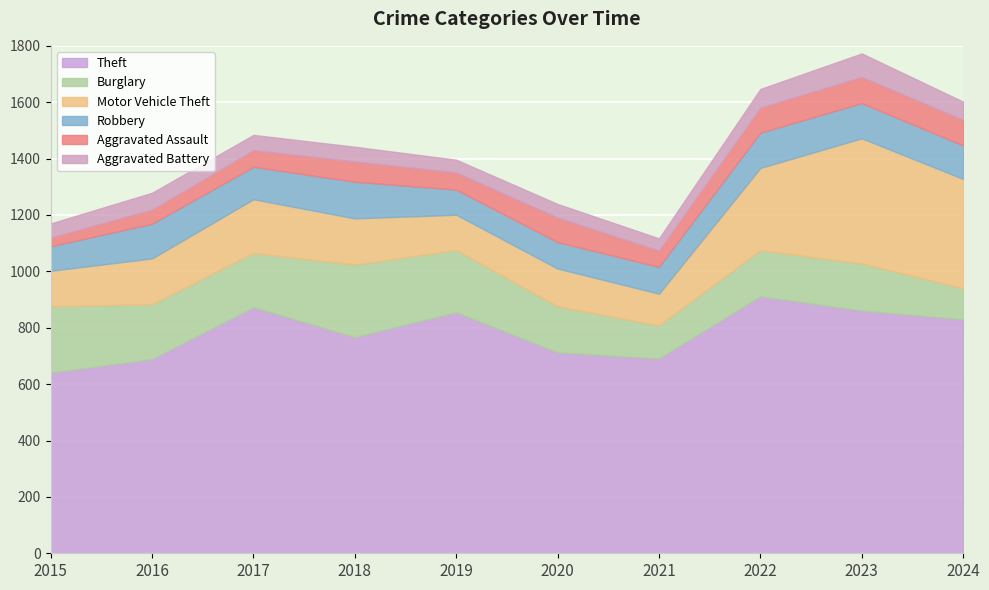

Reading left to right, what are all the values shown in this chart?

Theft: 641	689	873	767	855	713	691	912	861	830
Burglary: 236	194	192	257	221	163	117	163	167	110
Motor Vehicle Theft: 125	163	191	164	125	134	113	292	444	388
Robbery: 87	123	115	130	89	94	95	125	125	119
Aggravated Assault: 31	50	59	72	61	87	58	89	93	91
Aggravated Battery: 50	60	54	52	45	48	43	66	83	64